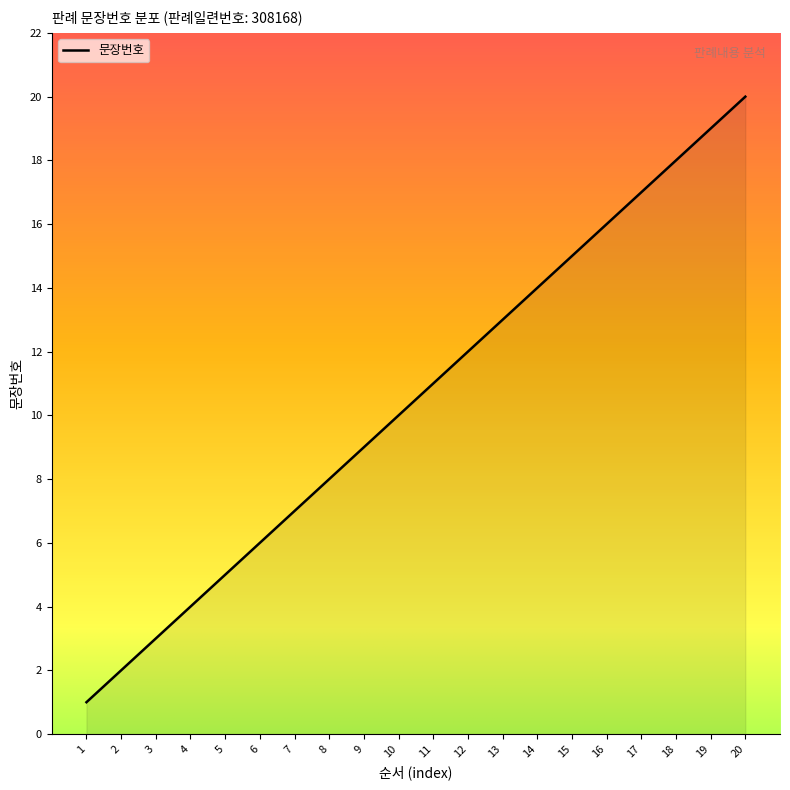

What is the change in value from 15 to 19?

+4